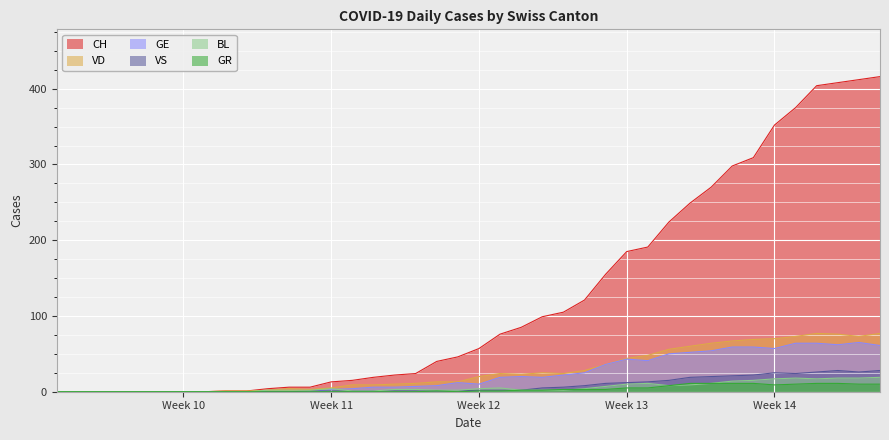

How many data points in VD are less than 20?

20